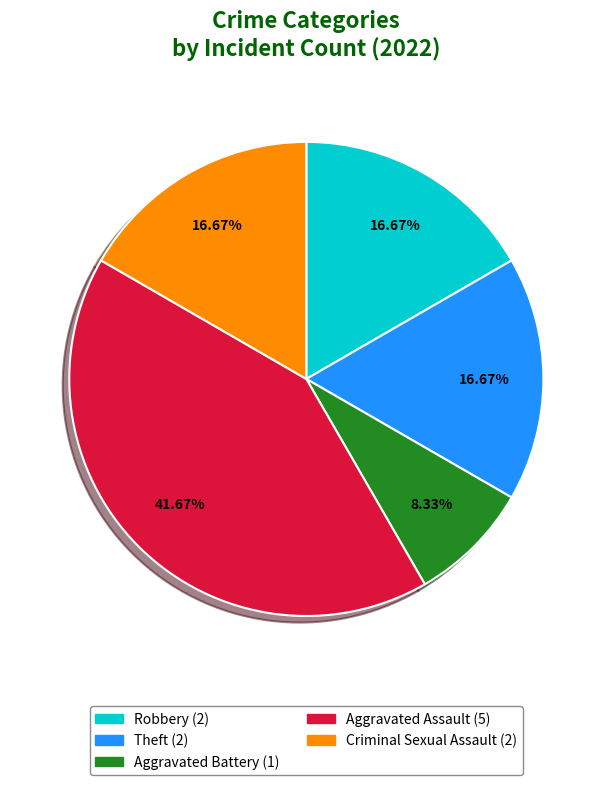

The Theft slice represents 24% of the pie. True or false?

False